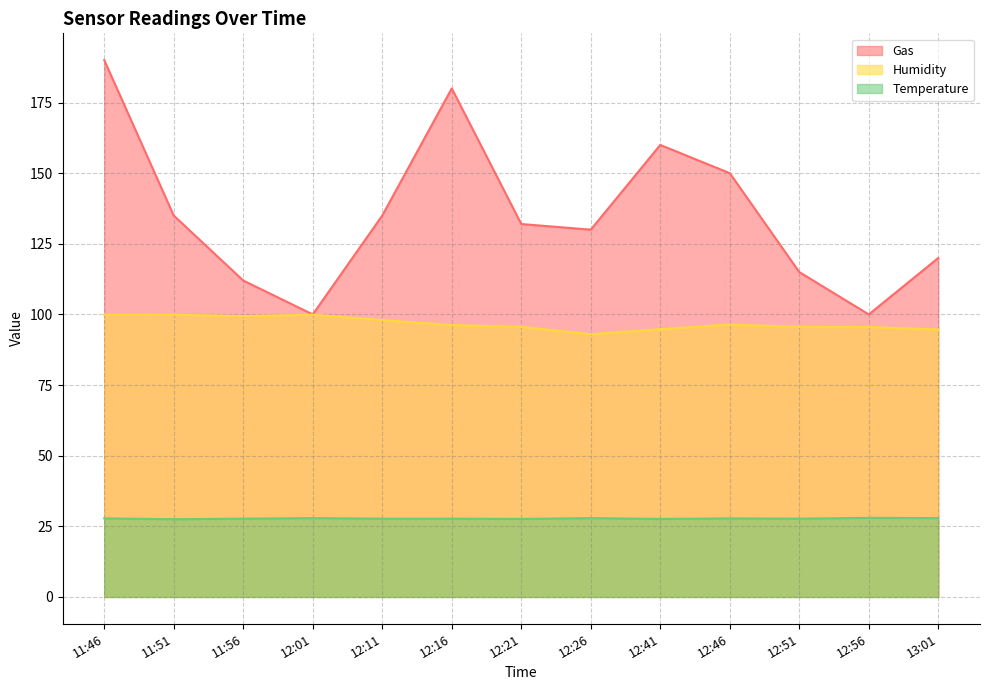

True or false: Humidity has a value of 135.5 at 12:51.

False